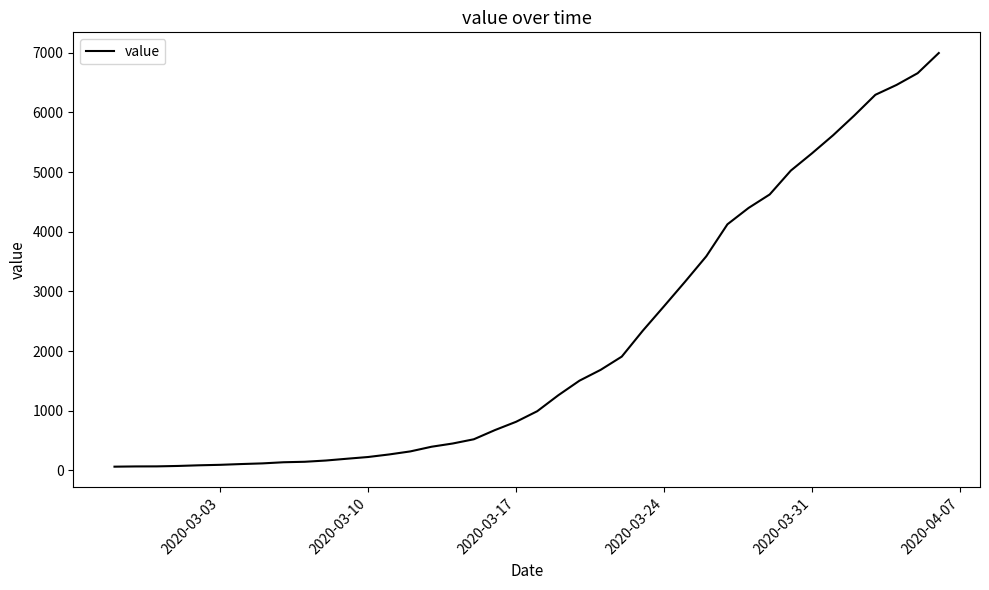

What is the greatest value displayed?

6995